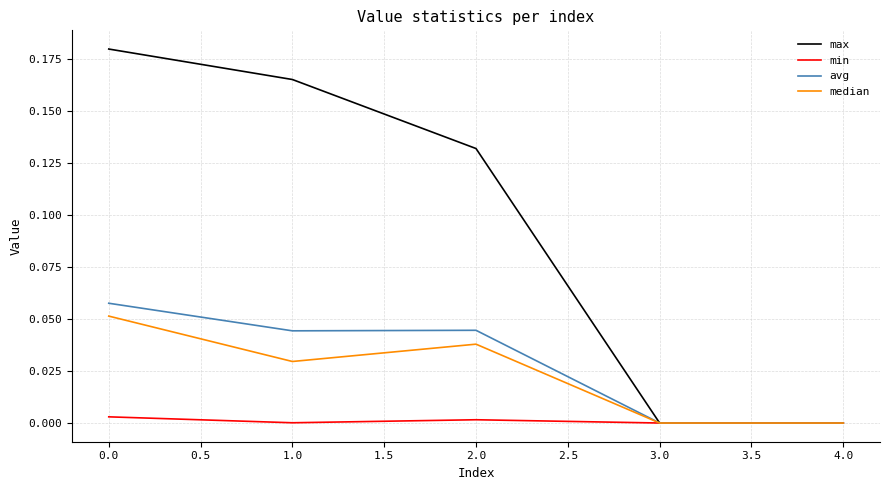

Which series has the largest total across all categories?

max